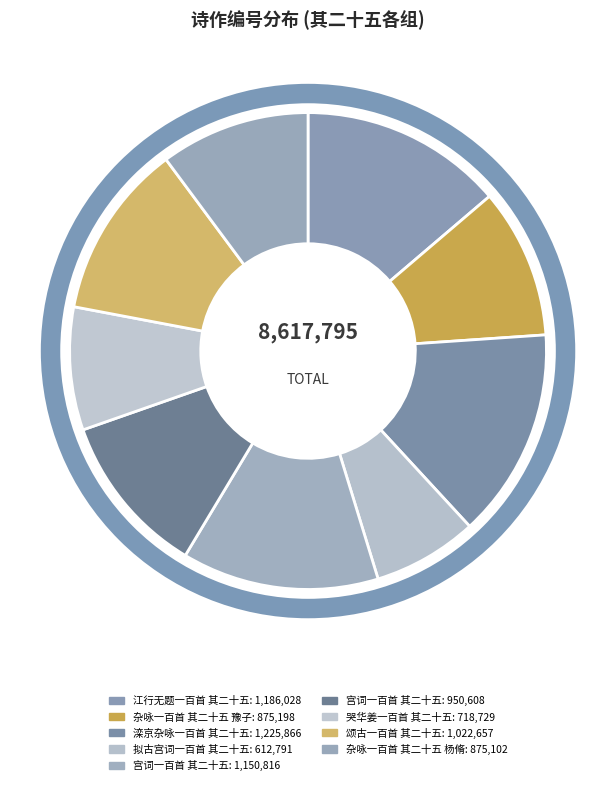

How many segments does this pie chart have?

9